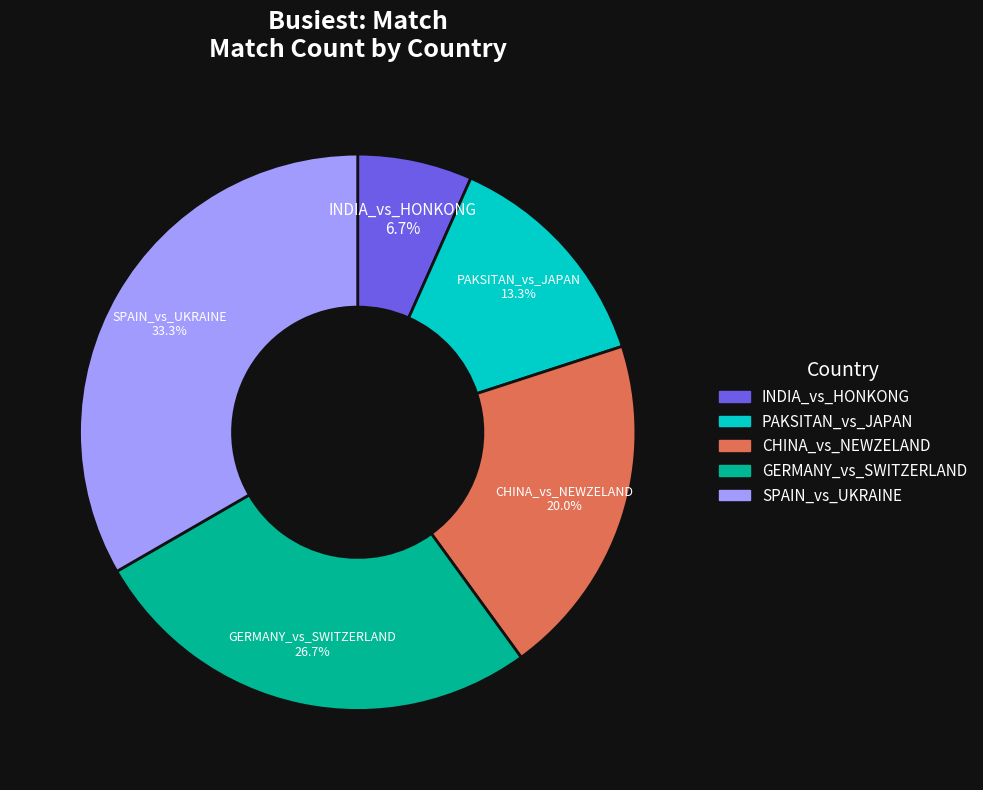

To the nearest percent, what is the combined percentage of SPAIN_vs_UKRAINE and PAKSITAN_vs_JAPAN?

47%